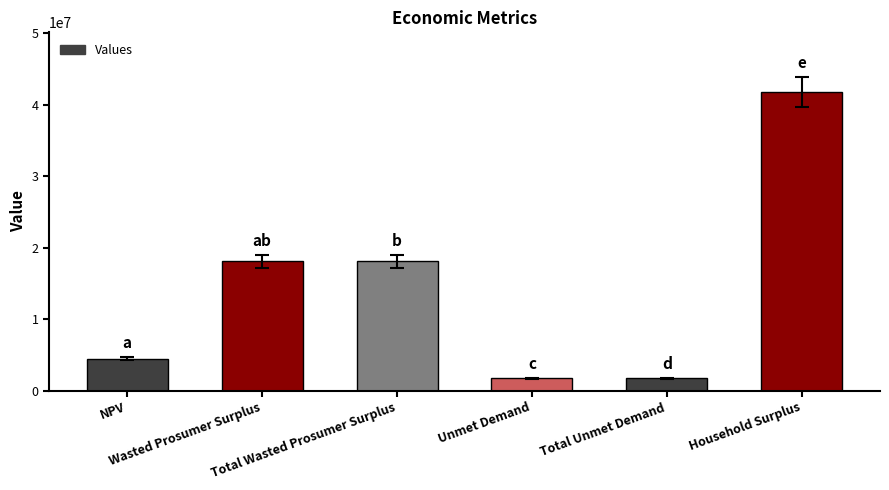

What is the smallest value displayed?

1747514.5